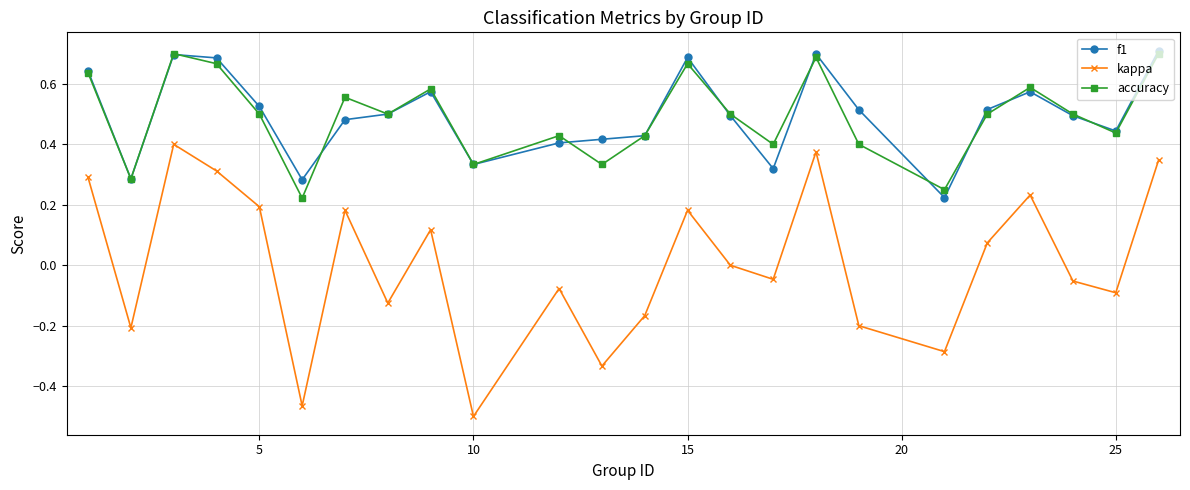

Which series has the largest range (max minus min)?

kappa